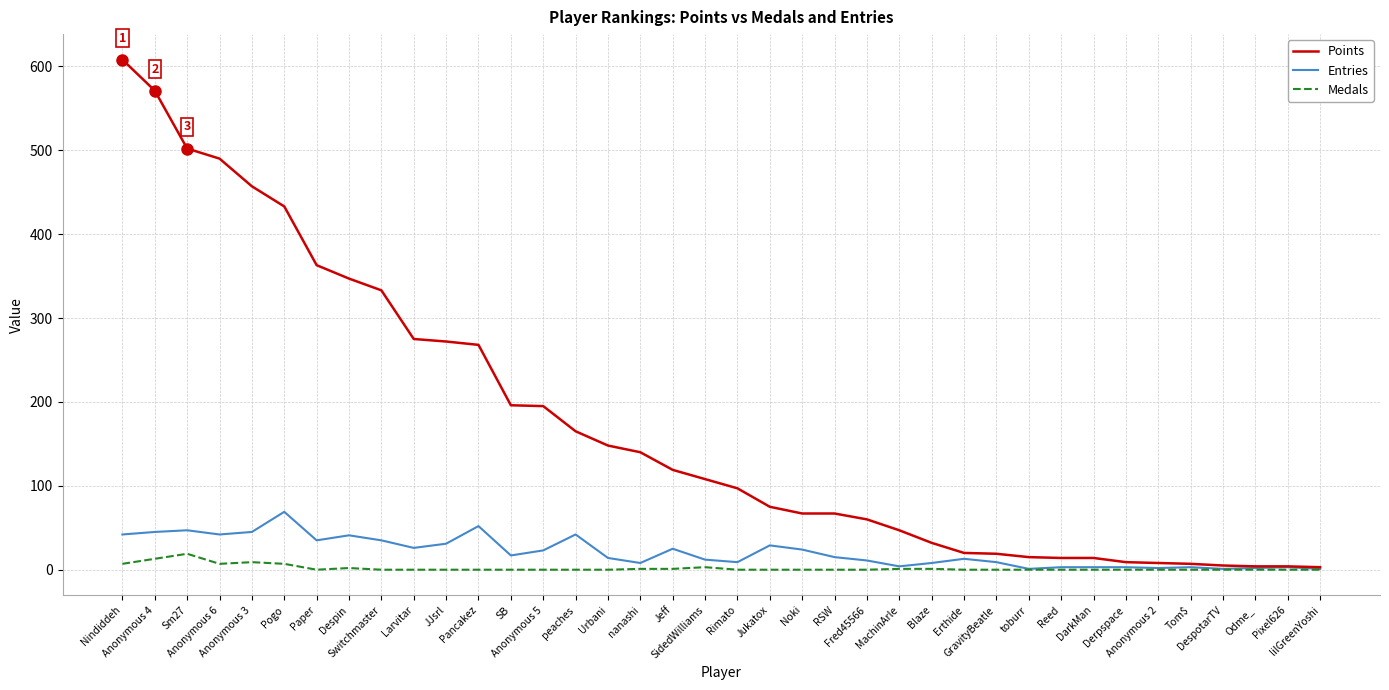

At how many categories does at least one series exceed 413?

6